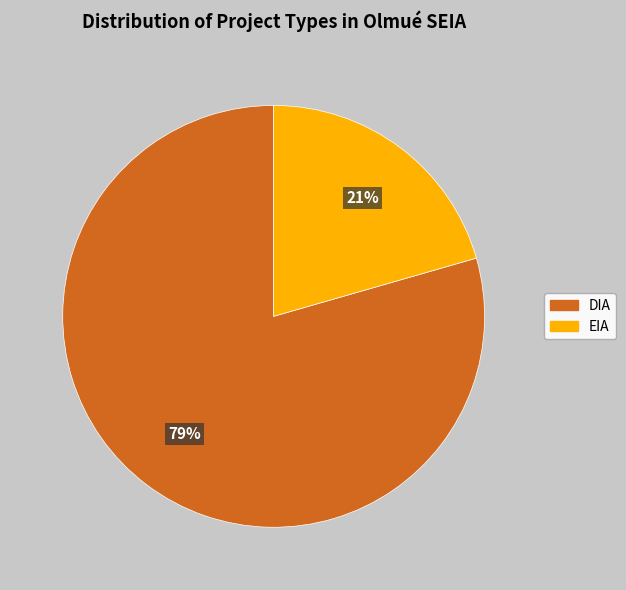

Do DIA and EIA together represent more than half of the pie?

Yes